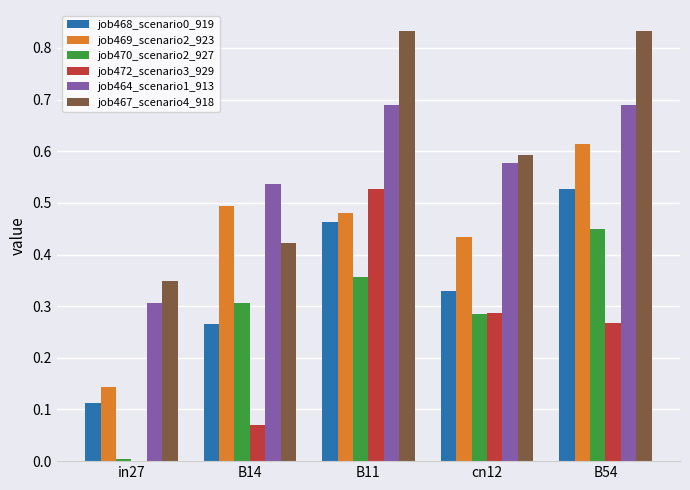

True or false: job468_scenario0_919 has a value of 0.2 at in27.

False